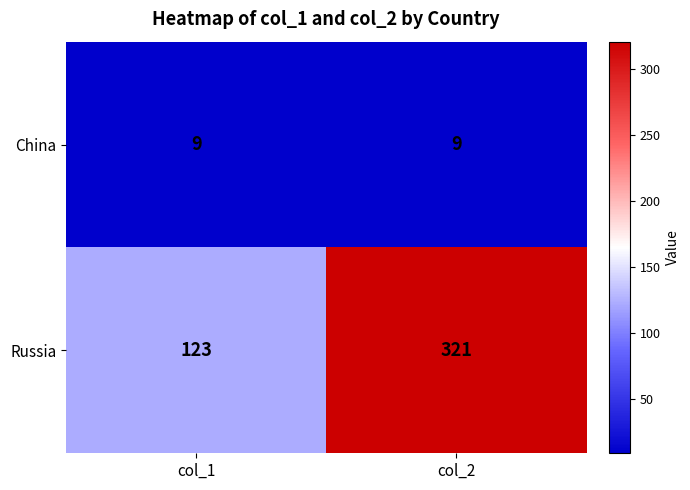

True or false: Russia has a value of 148 at col_2.

False